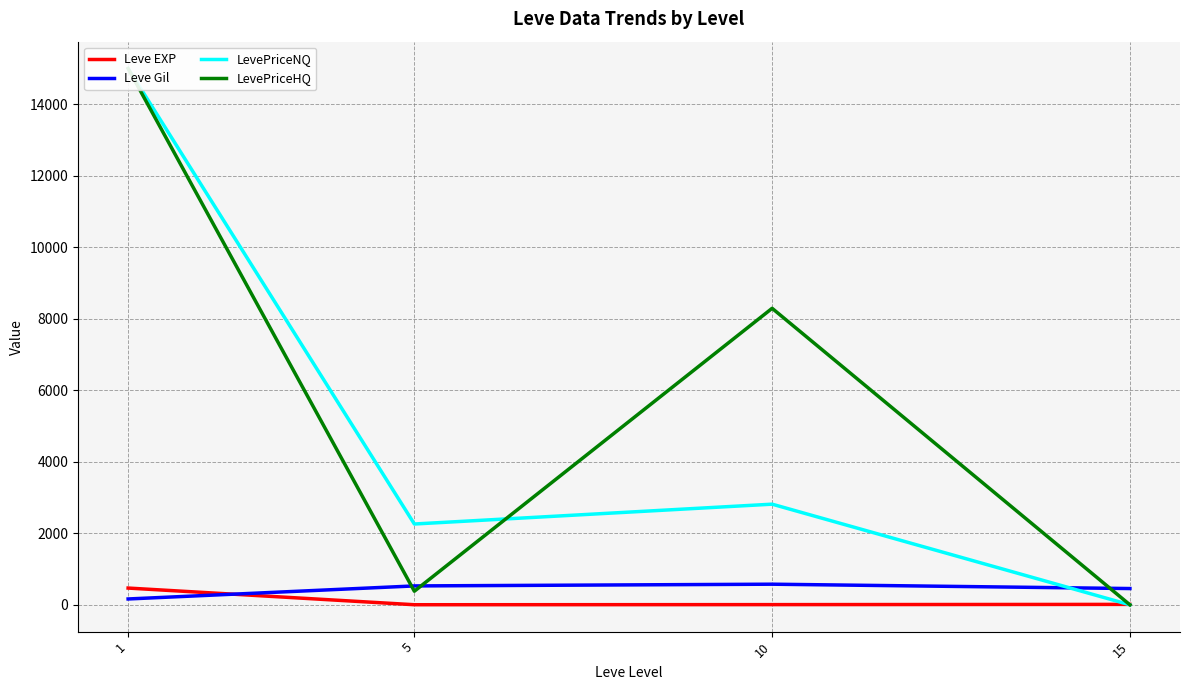

Reading left to right, extract all data points from this chart.

Leve EXP: 468.5	2.3	5.3	12.0
Leve Gil: 163.5	528.3	576.7	455.0
LevePriceNQ: 15000.0	2260.0	2814.7	0.0
LevePriceHQ: 15000.0	380.5	8292.5	0.0